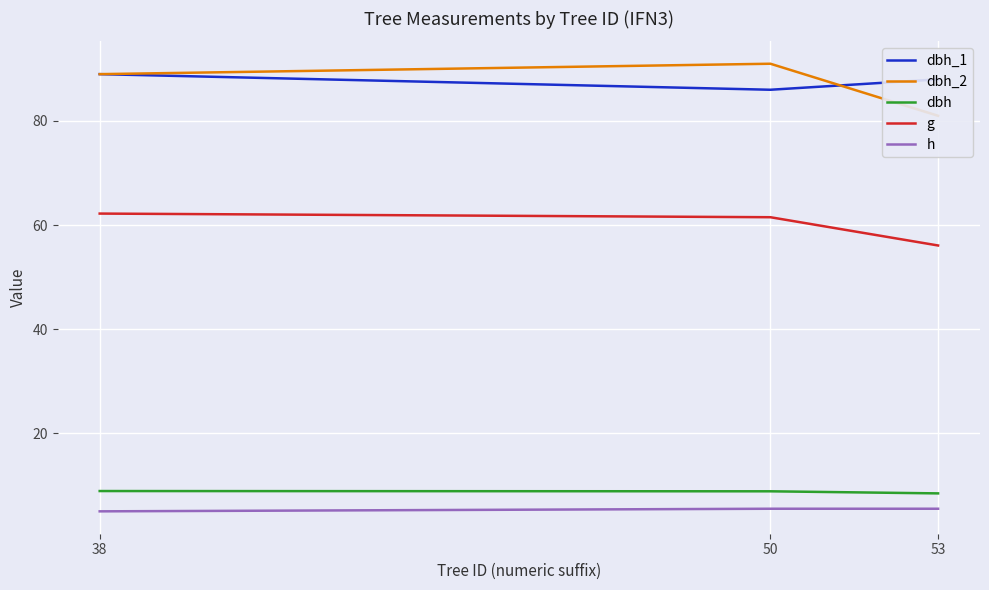

What is the approximate value of dbh_2 at 53?

81.0